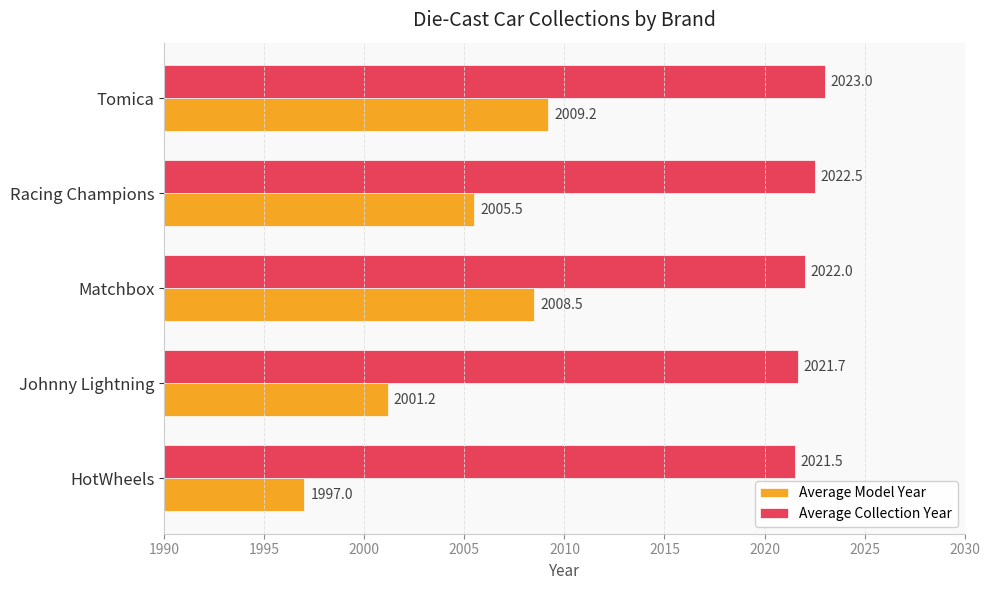

True or false: Average Model Year has a value of 914.7 at Racing Champions.

False